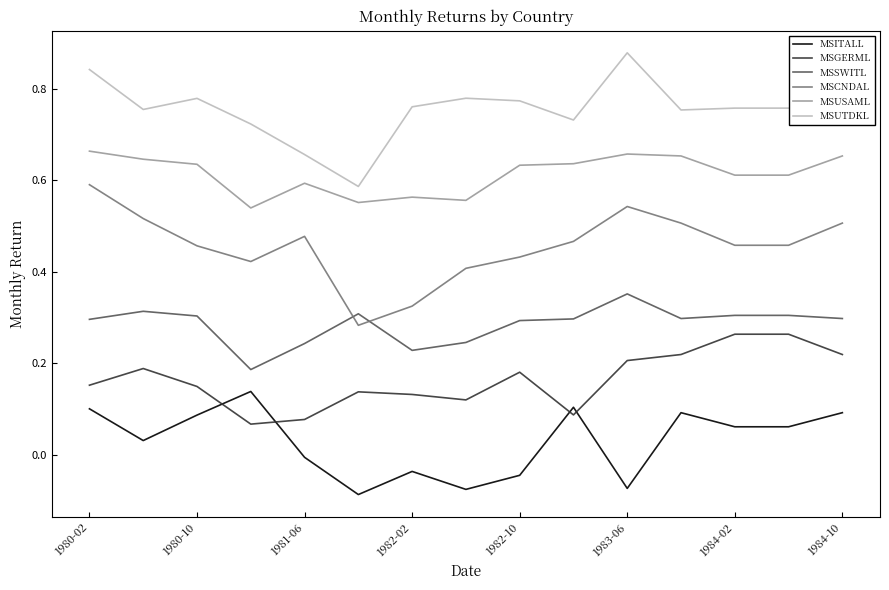

Which series has the largest total across all categories?

MSUTDKL